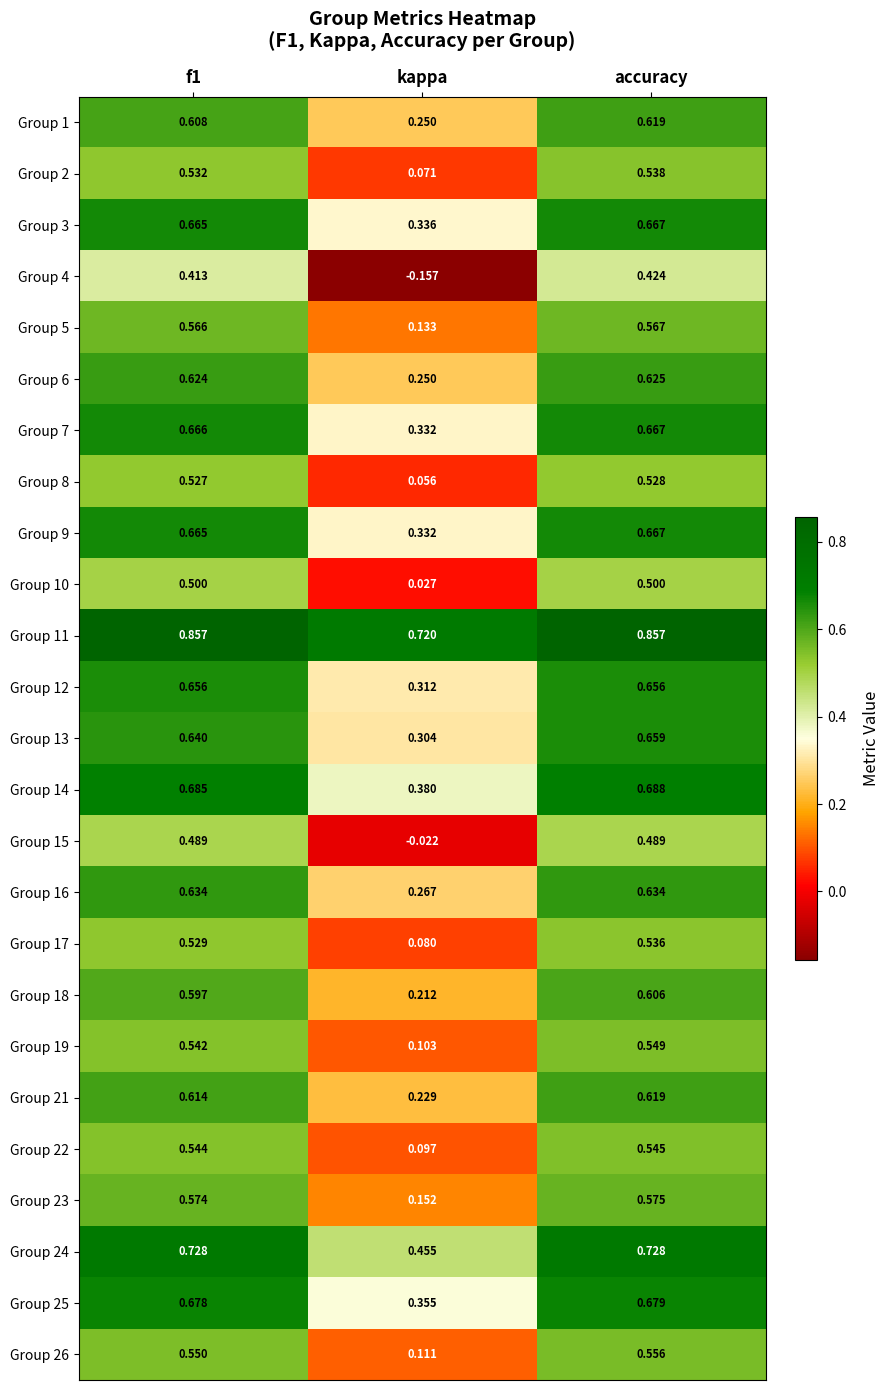

Is the value of Group 3 at kappa greater than the value of Group 24 at f1?

No